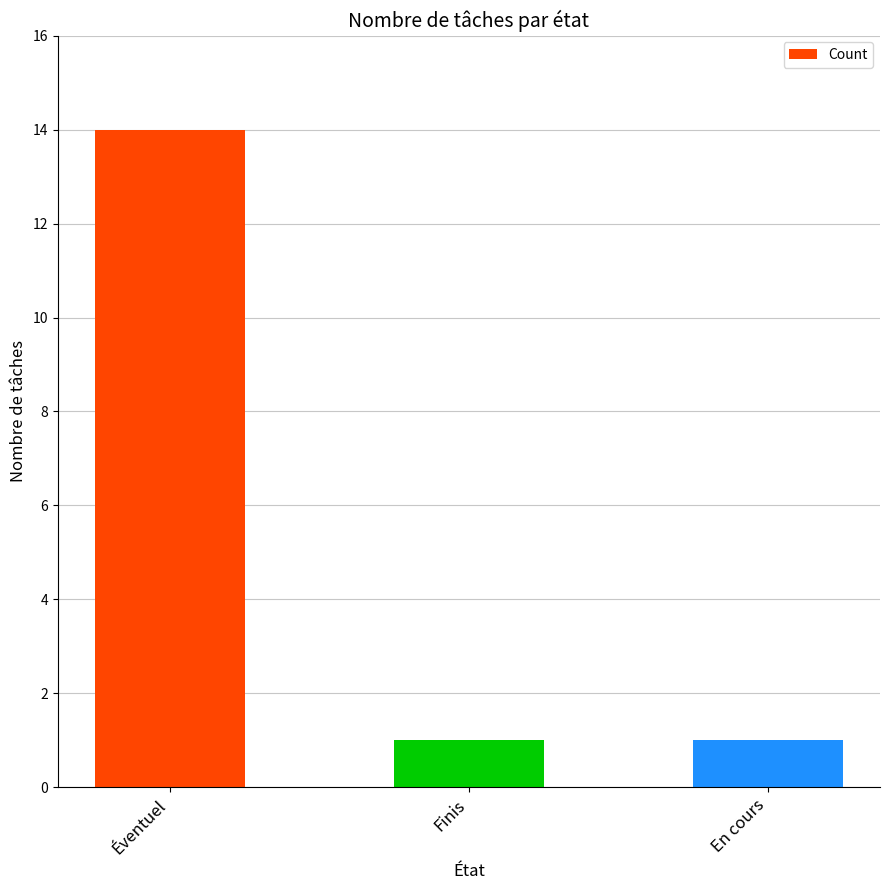

What is the label of the 2nd bar from the left?

Finis